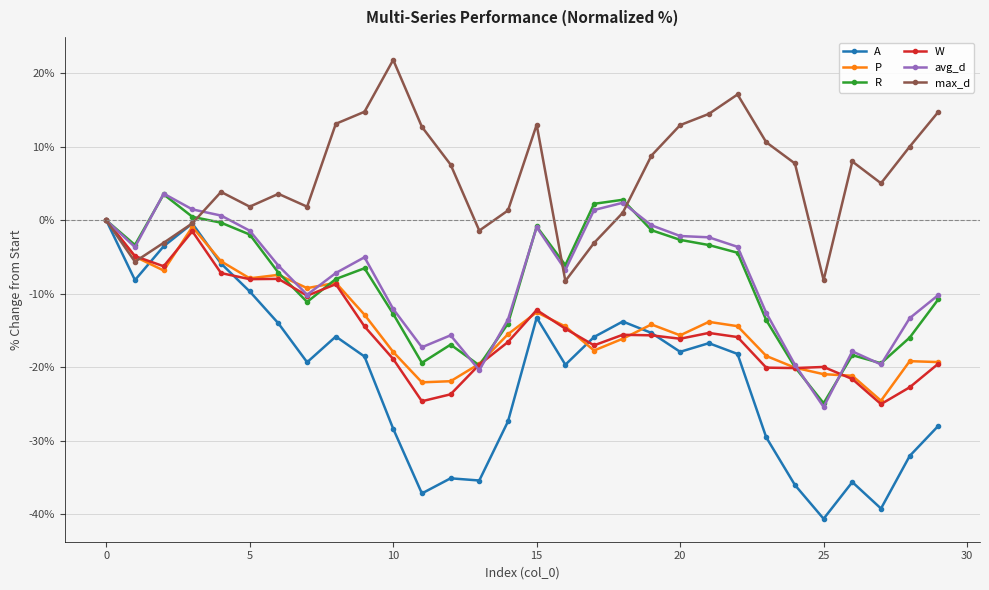

How many lines are shown in the chart?

6